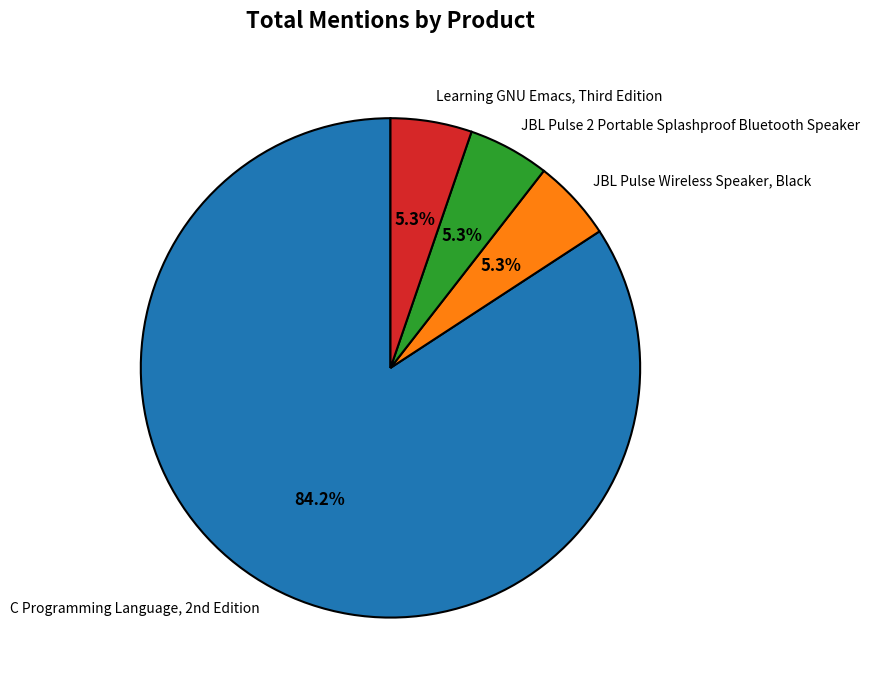

Which category accounts for the majority?

C Programming Language, 2nd Edition